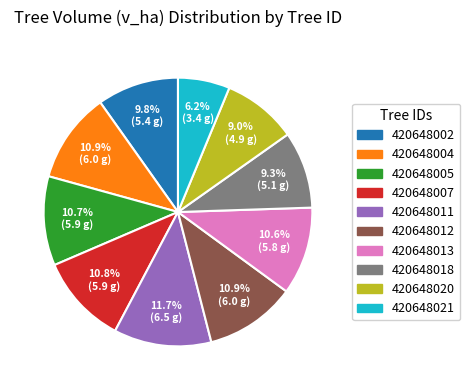

Which slice is the smallest?

420648021